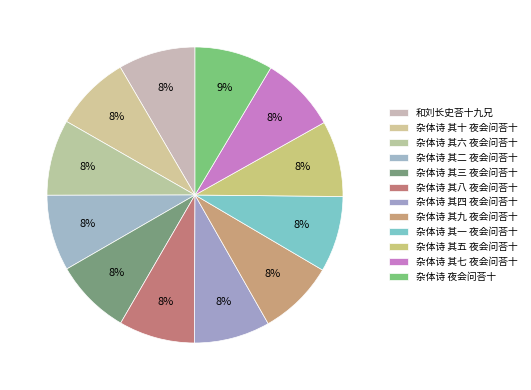

The 杂体诗 其二 夜会问荅十 slice represents 23% of the pie. True or false?

False